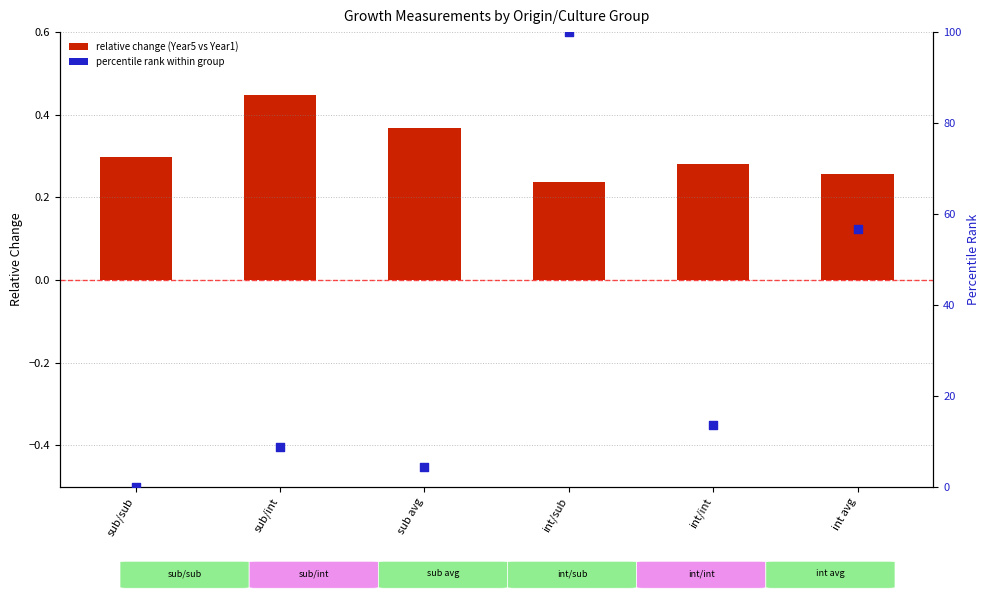

Is the value of percentile rank within group at sub/int greater than the value of relative change (Year5 vs Year1) at int/int?

Yes